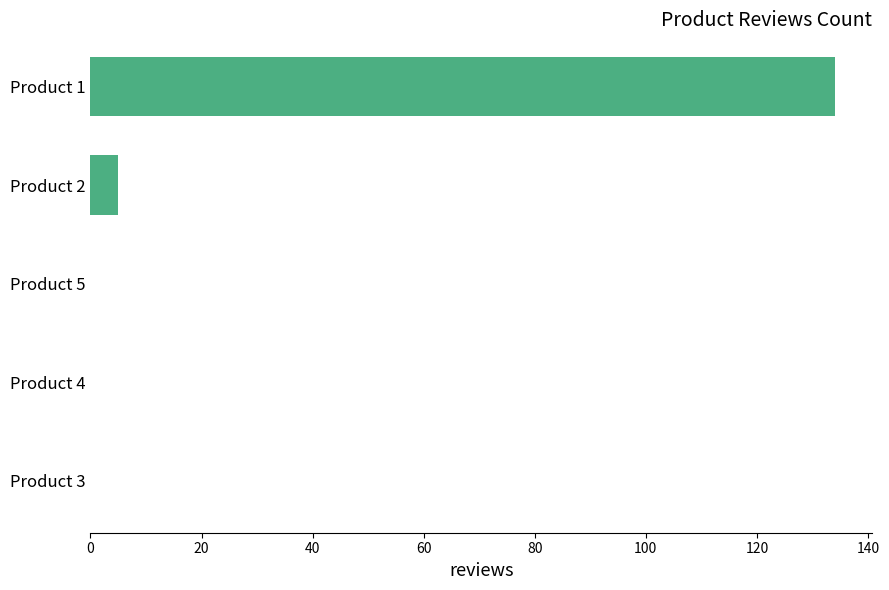

Which has a higher value, Product 5 or Product 1?

Product 1